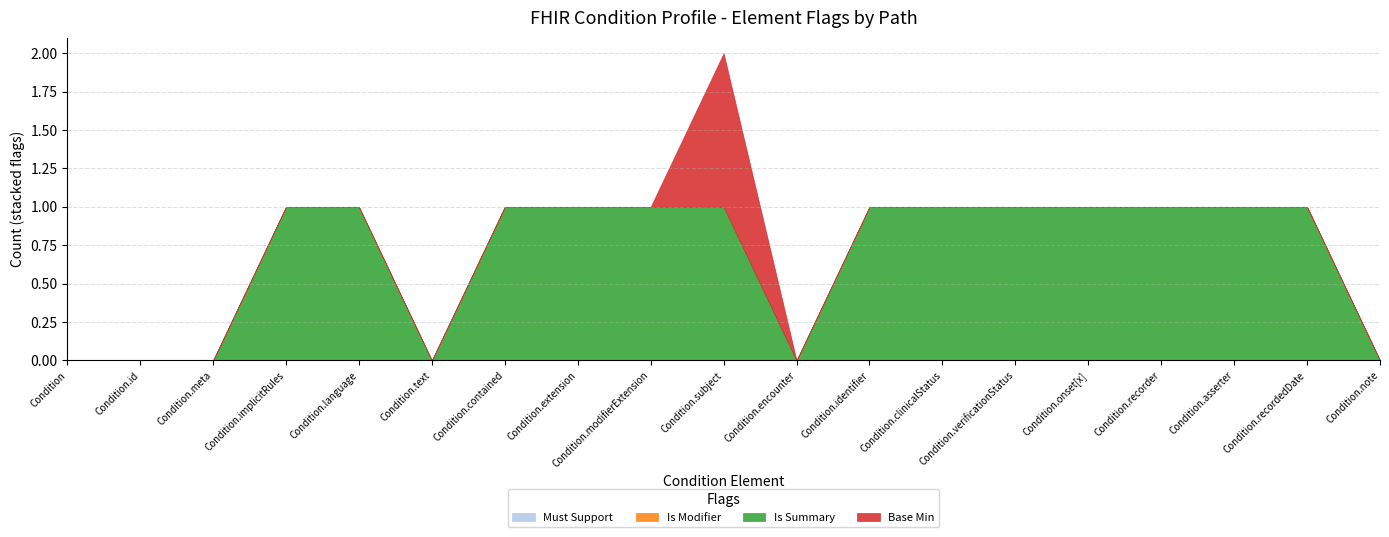

In Is Summary, how many points are lower than both neighbors (excluding endpoints)?

2